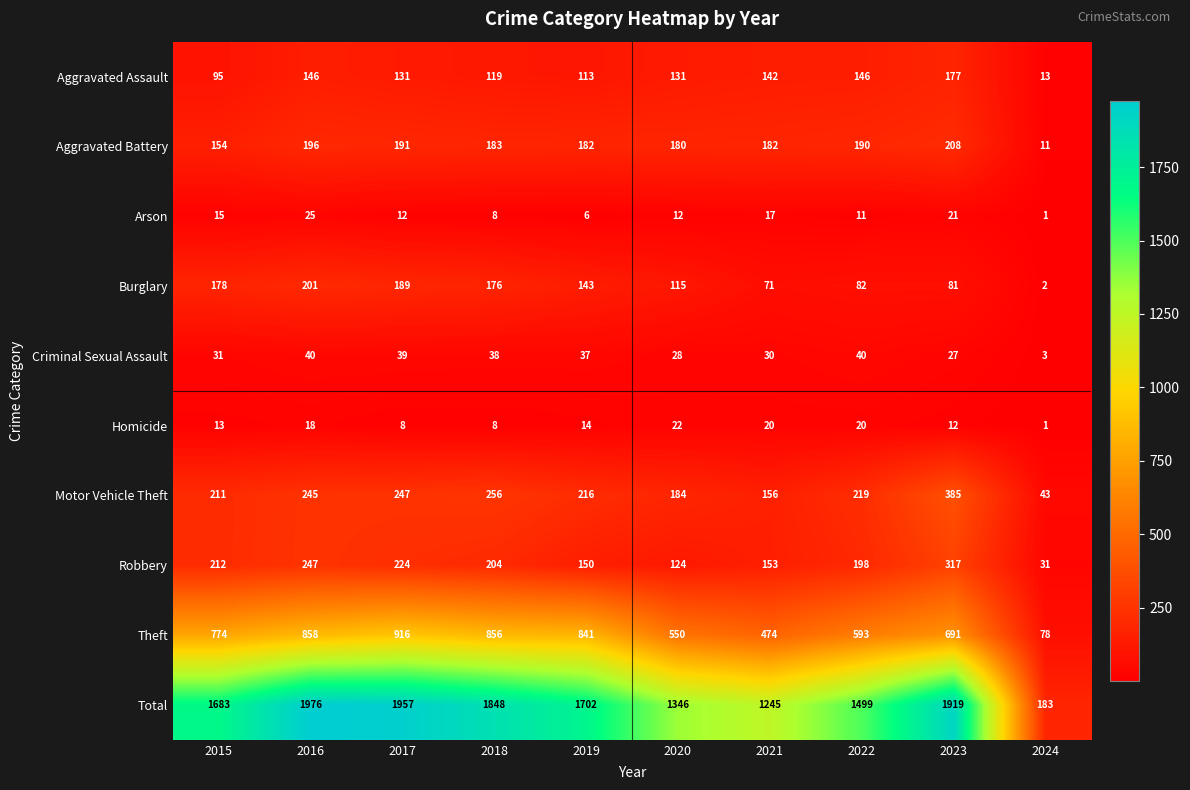

At which label is Criminal Sexual Assault closest to 21?

2023